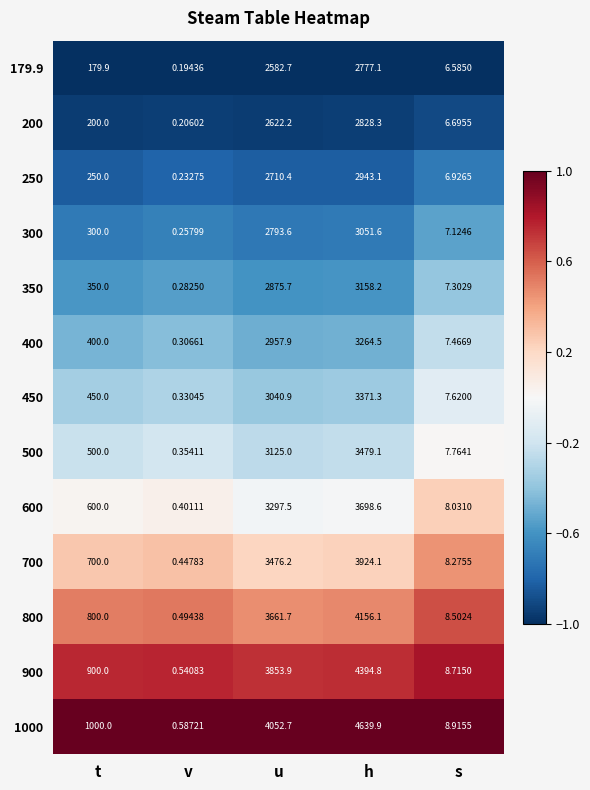

Which category has the highest value across all series?

h